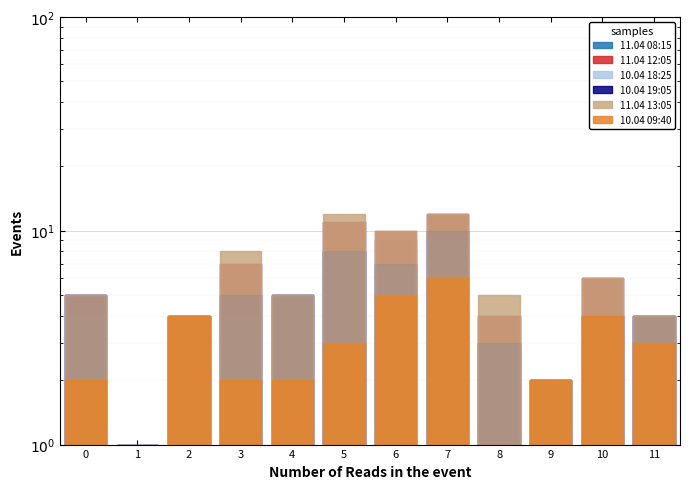

List the labels in order of 10.04 09:40 value, largest first.

1, 7, 6, 2, 10, 5, 11, 0, 3, 4, 9, 8